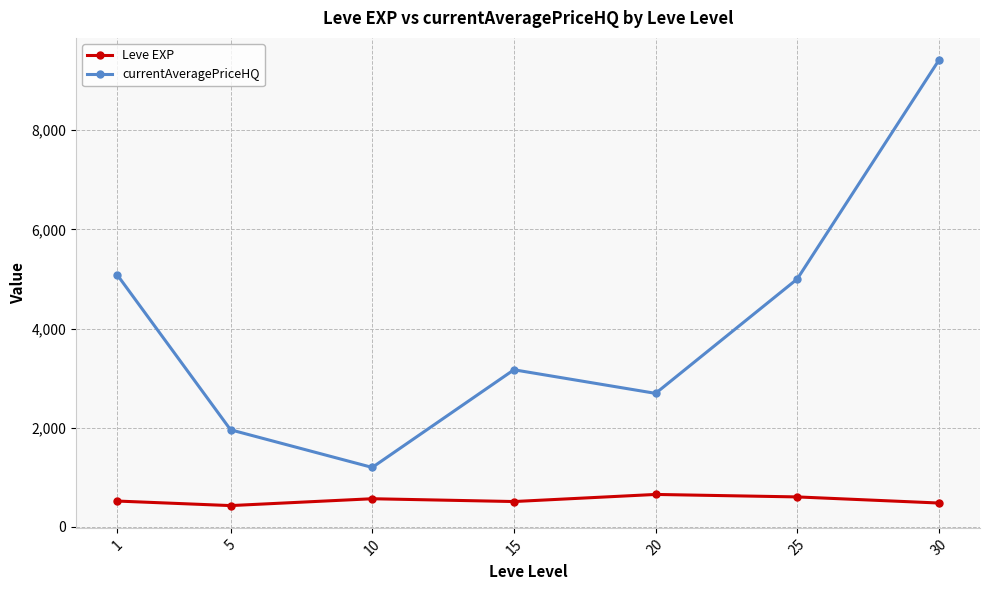

Which category has the lowest value in the currentAveragePriceHQ series?

10